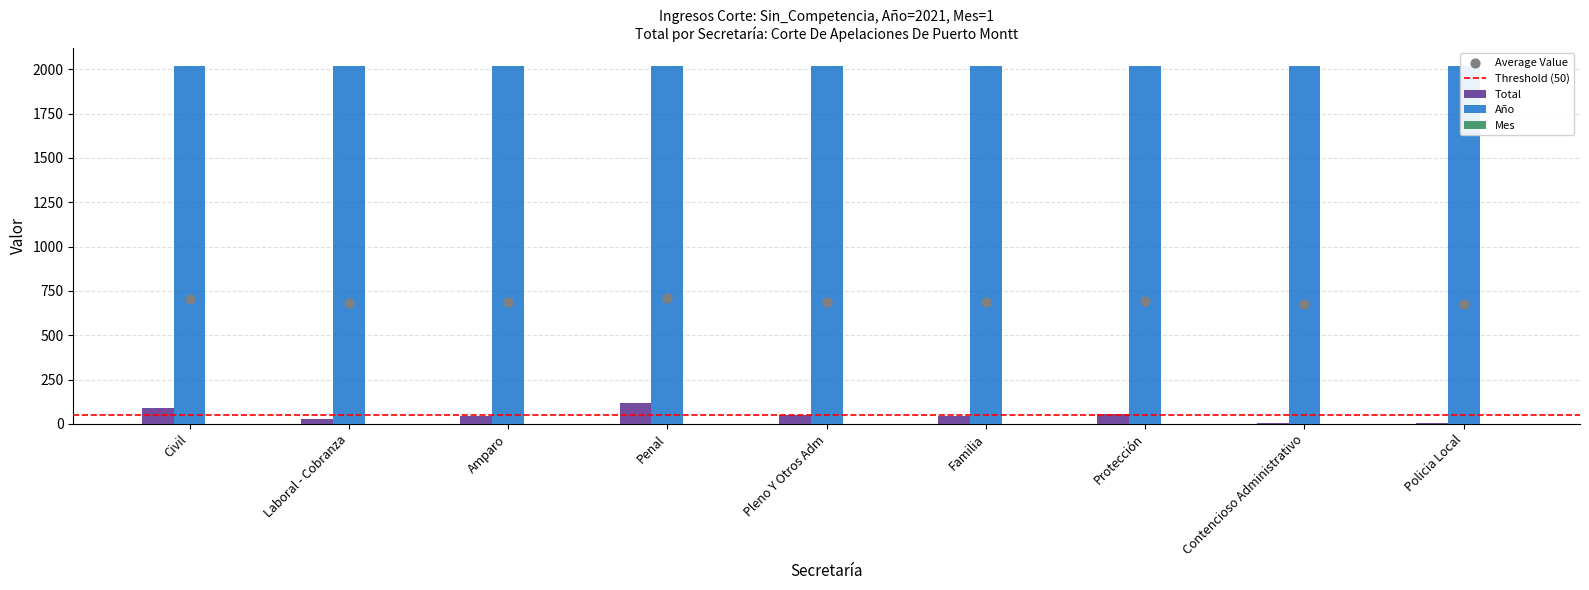

At which category is the sum across all series the highest?

Penal